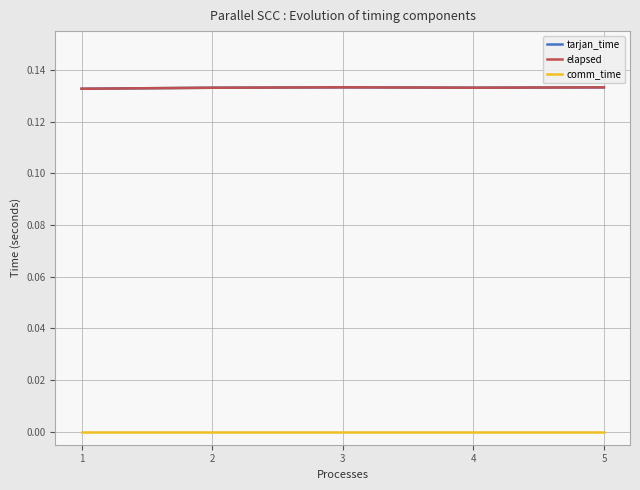

At which label is tarjan_time closest to 0?

1